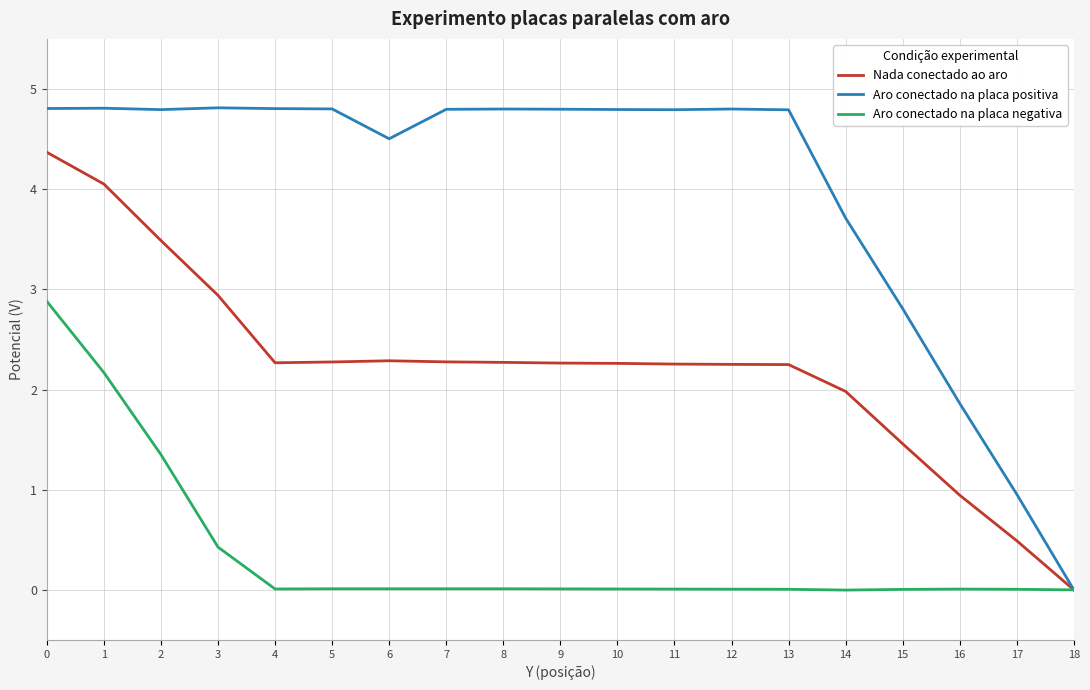

Which series changed the most between 2 and 9?

Aro conectado na placa negativa